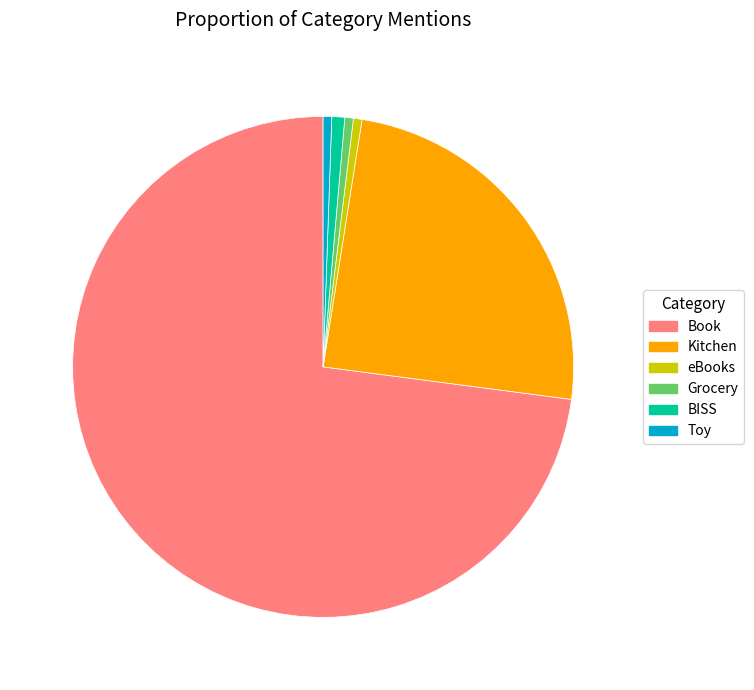

Is it true that Book is 73% of the pie?

True